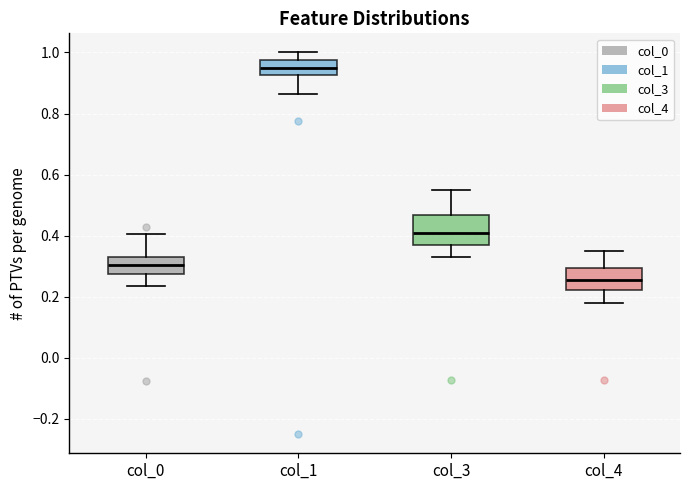

Reading left to right, read every box against the y-axis: the position of its median line, the range the box covers, and the ends of its whiskers. The values are not printed on the chart, so give them approximately, as read against the axis.

col_0: median 0.30, box 0.28 to 0.34, whiskers 0.24 to 0.40
col_1: median 0.96, box 0.92 to 0.98, whiskers 0.86 to 1.00
col_3: median 0.40, box 0.36 to 0.46, whiskers 0.32 to 0.56
col_4: median 0.26, box 0.22 to 0.30, whiskers 0.18 to 0.36